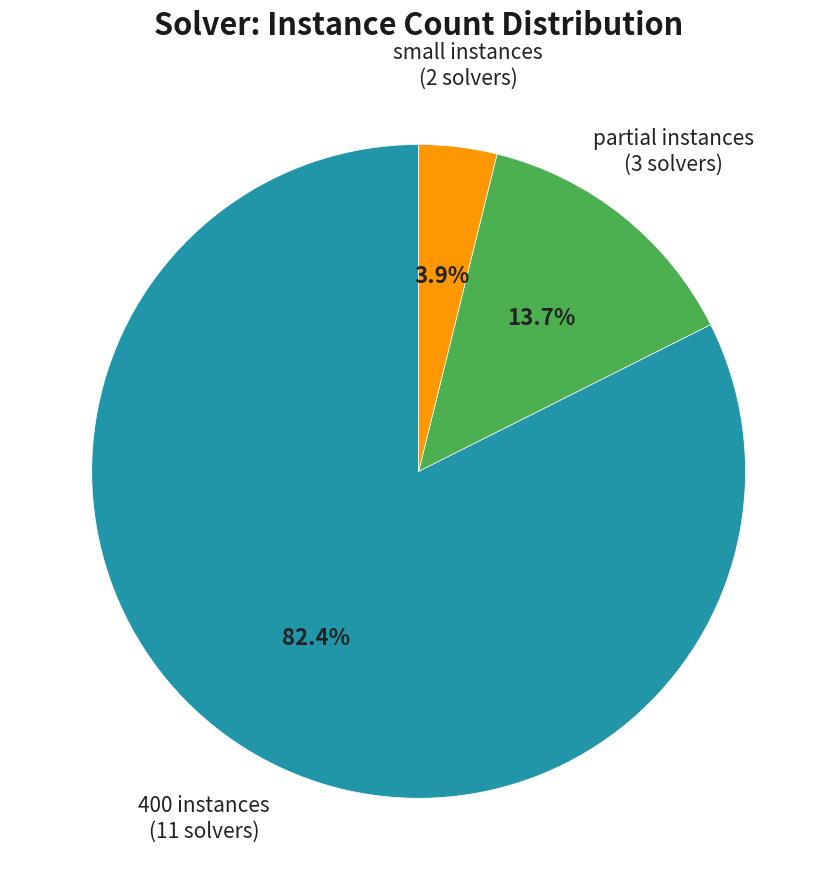

How many slices are in this pie chart?

3